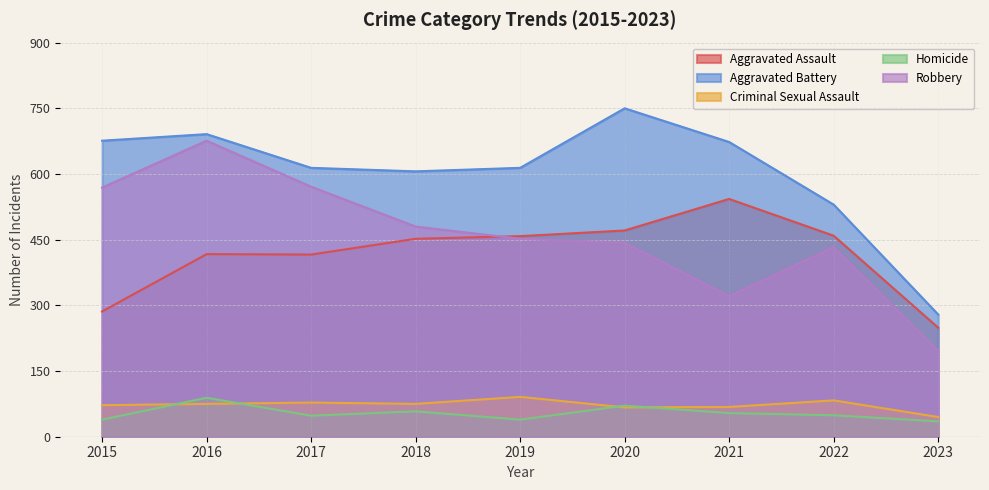

True or false: Aggravated Assault and Aggravated Battery cross at least once.

False